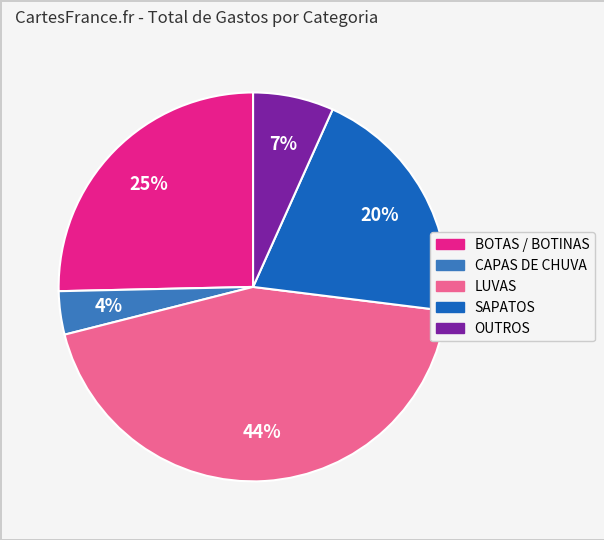

Do CAPAS DE CHUVA and SAPATOS together represent more than half of the pie?

No